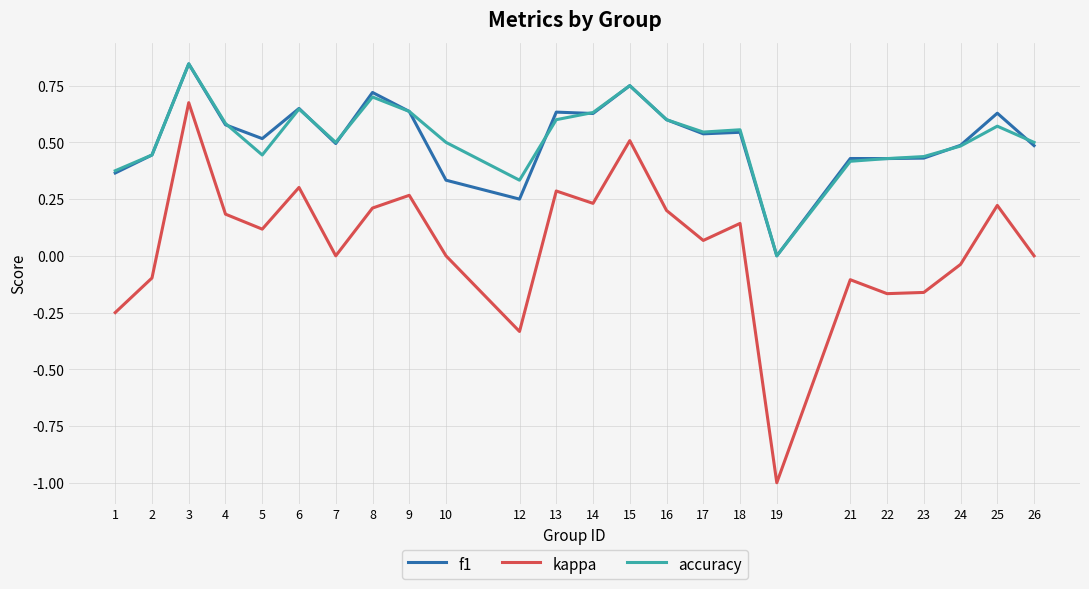

What is the total value across all series at 19?

-1.0